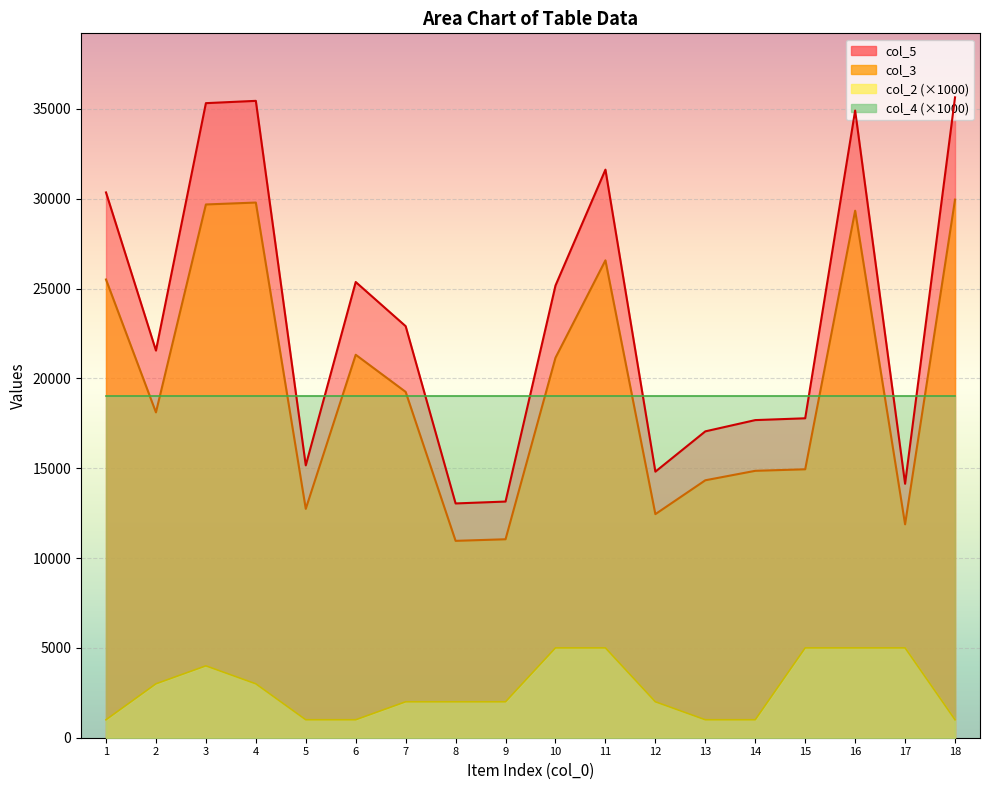

What is the difference between the maximum and minimum values in the col_2 series?

4000